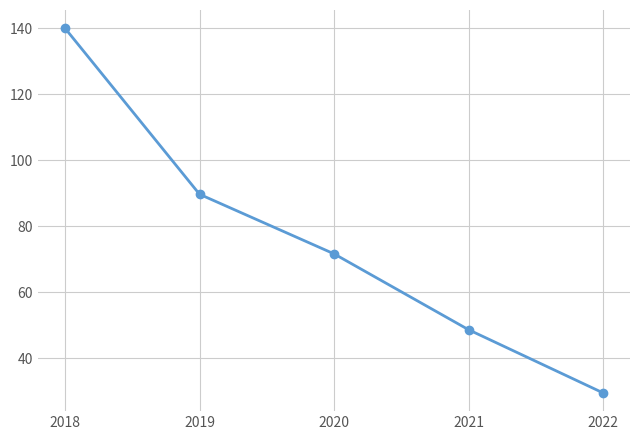

Reading right to left, list all the values displayed in this chart.

29.4	48.6	71.6	89.7	140.0